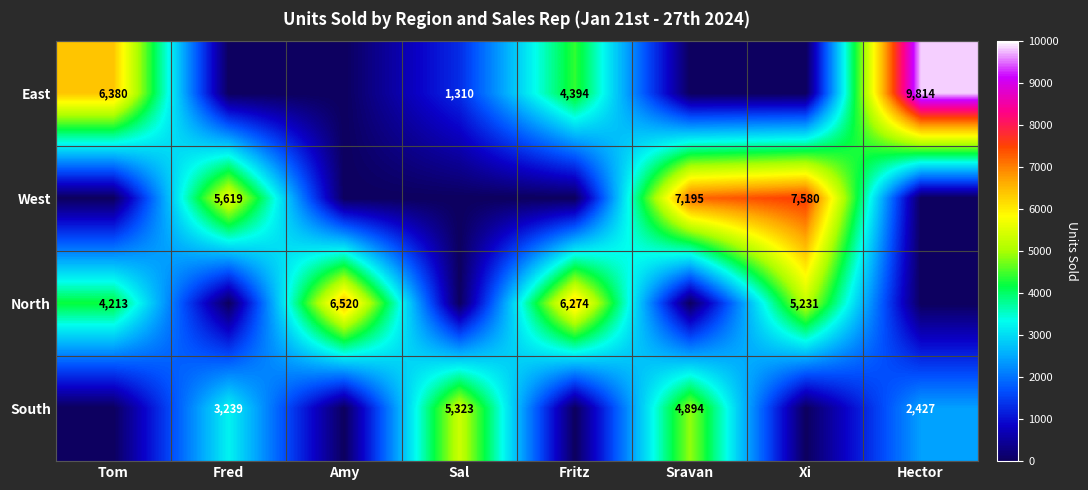

What is the total value across all series at Hector?

12241